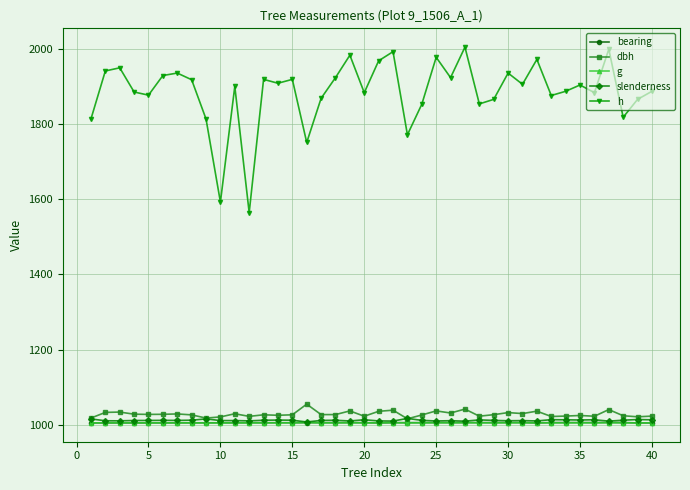

What is the average value of the dbh series?

1028.5